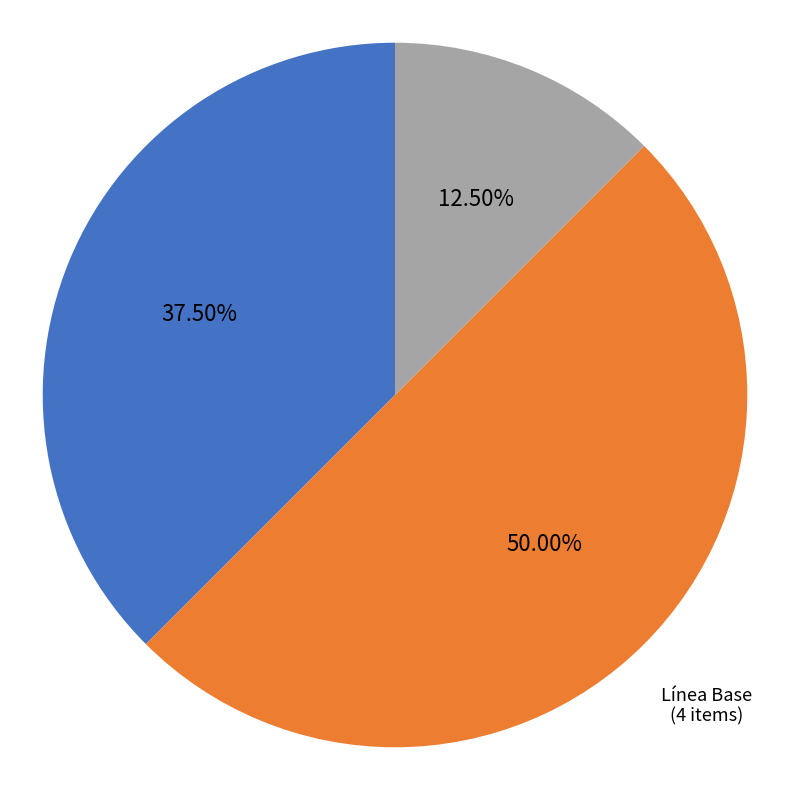

Approximately how many times larger is the value at Control de Cambios compared to Elementos de Configuración?

0.3